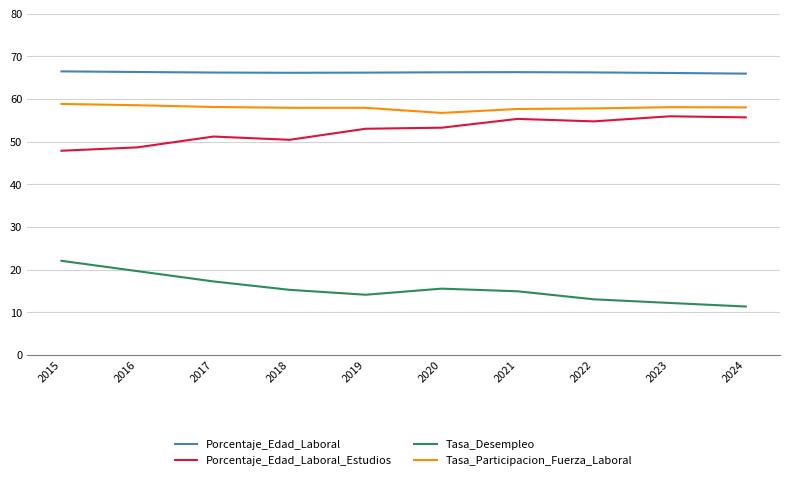

Where does the Porcentaje_Edad_Laboral series first go above 66?

2015